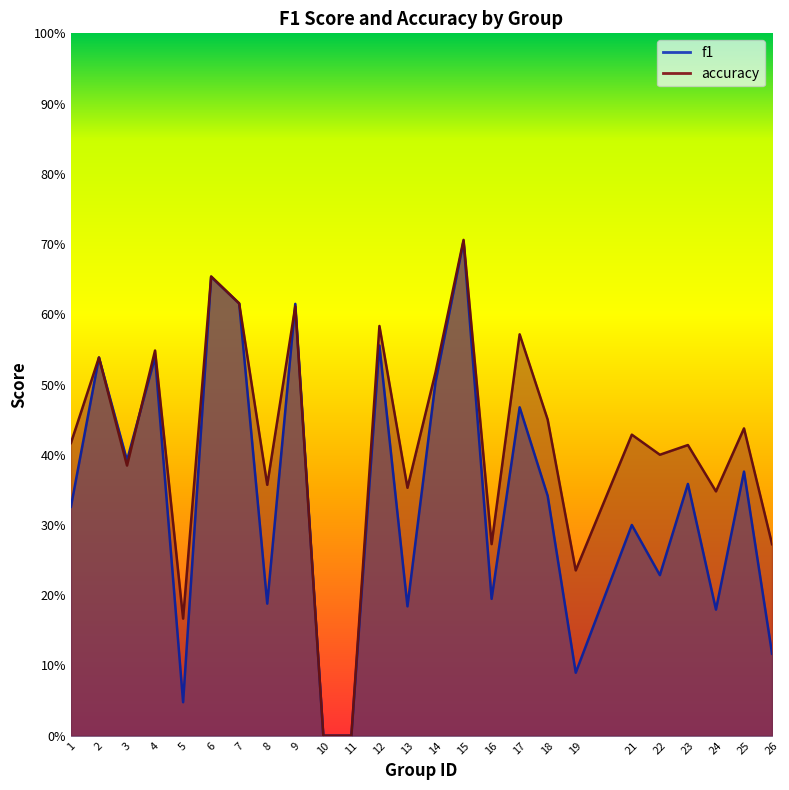

Reading left to right, extract all data points from this chart.

f1: 0.3	0.5	0.4	0.5	0.0	0.7	0.6	0.2	0.6	0.0	0.0	0.6	0.2	0.5	0.7	0.2	0.5	0.3	0.1	0.3	0.2	0.4	0.2	0.4	0.1
accuracy: 0.4	0.5	0.4	0.5	0.2	0.7	0.6	0.4	0.6	0.0	0.0	0.6	0.4	0.5	0.7	0.3	0.6	0.5	0.2	0.4	0.4	0.4	0.3	0.4	0.3